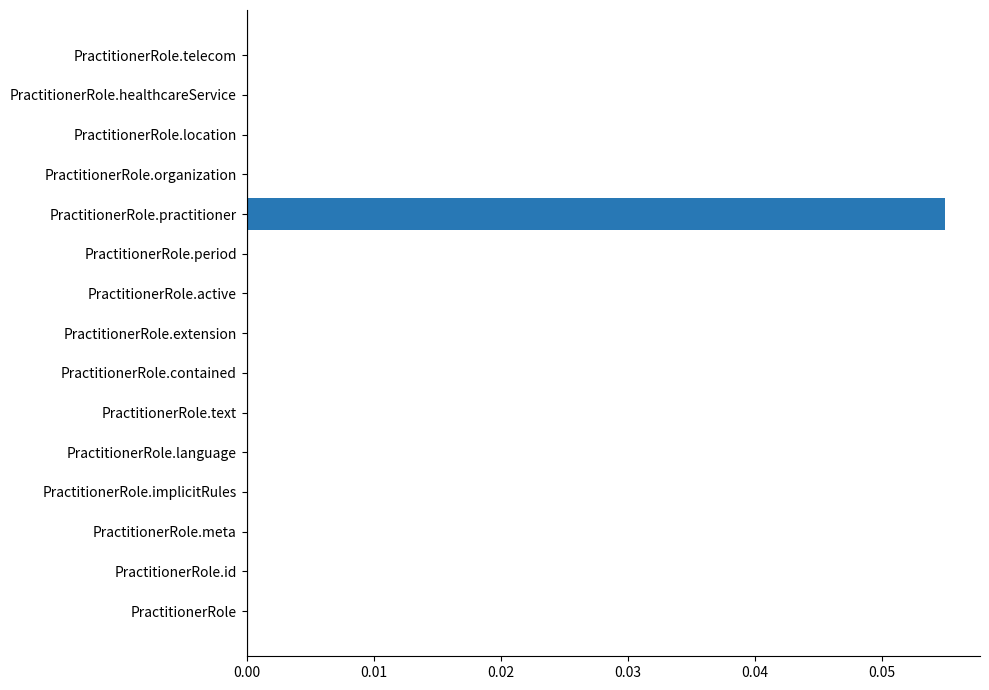

True or false: the data shows 0.0 at PractitionerRole.location.

True